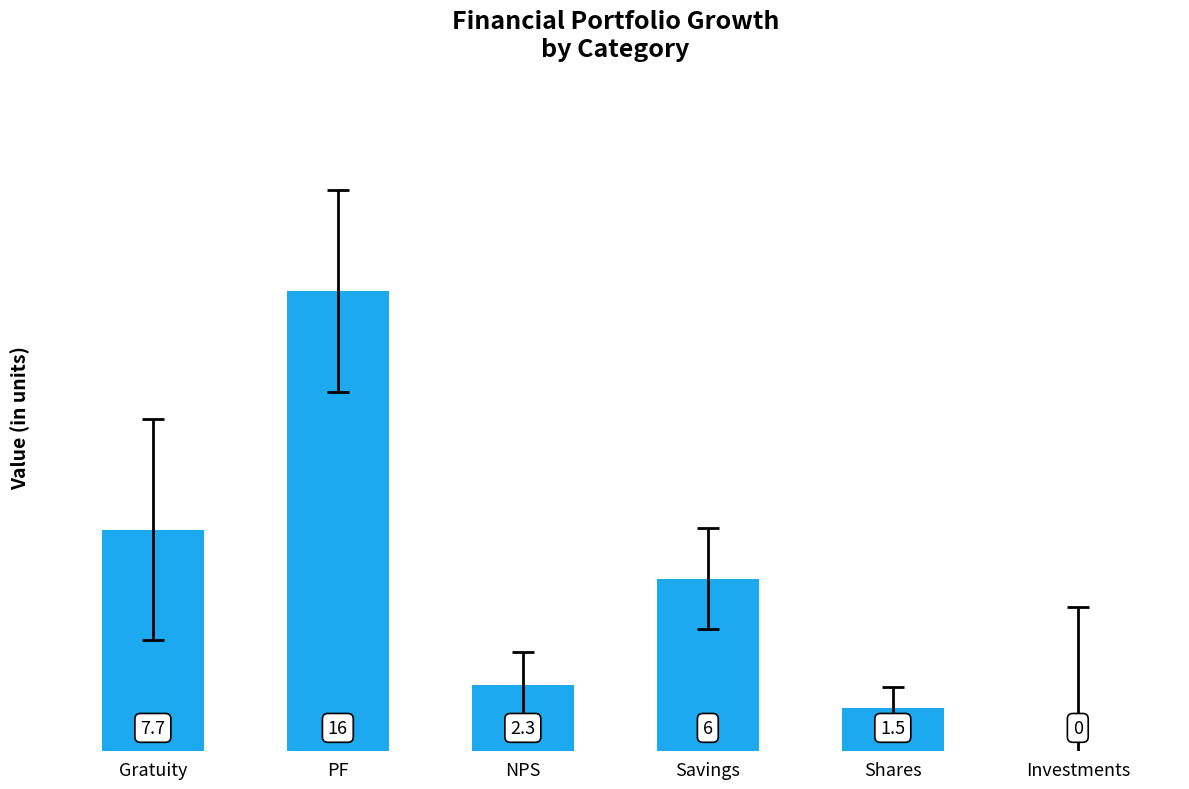

What is the difference between the values at Gratuity and Shares?

6.2